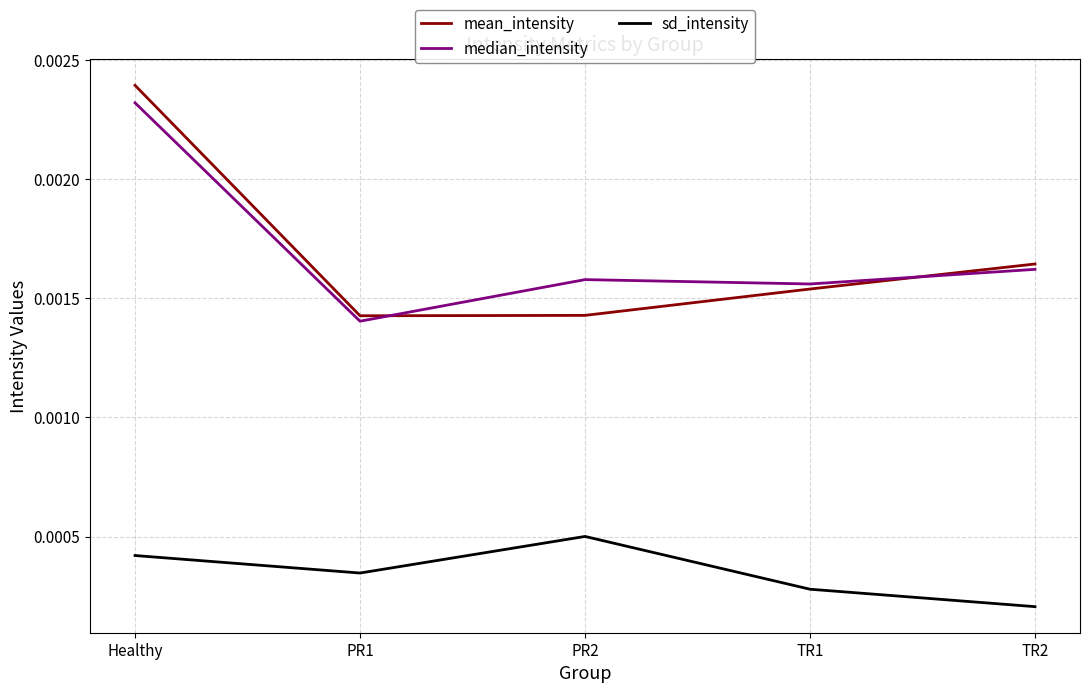

What are all the series names shown in the legend?

mean_intensity, median_intensity, sd_intensity